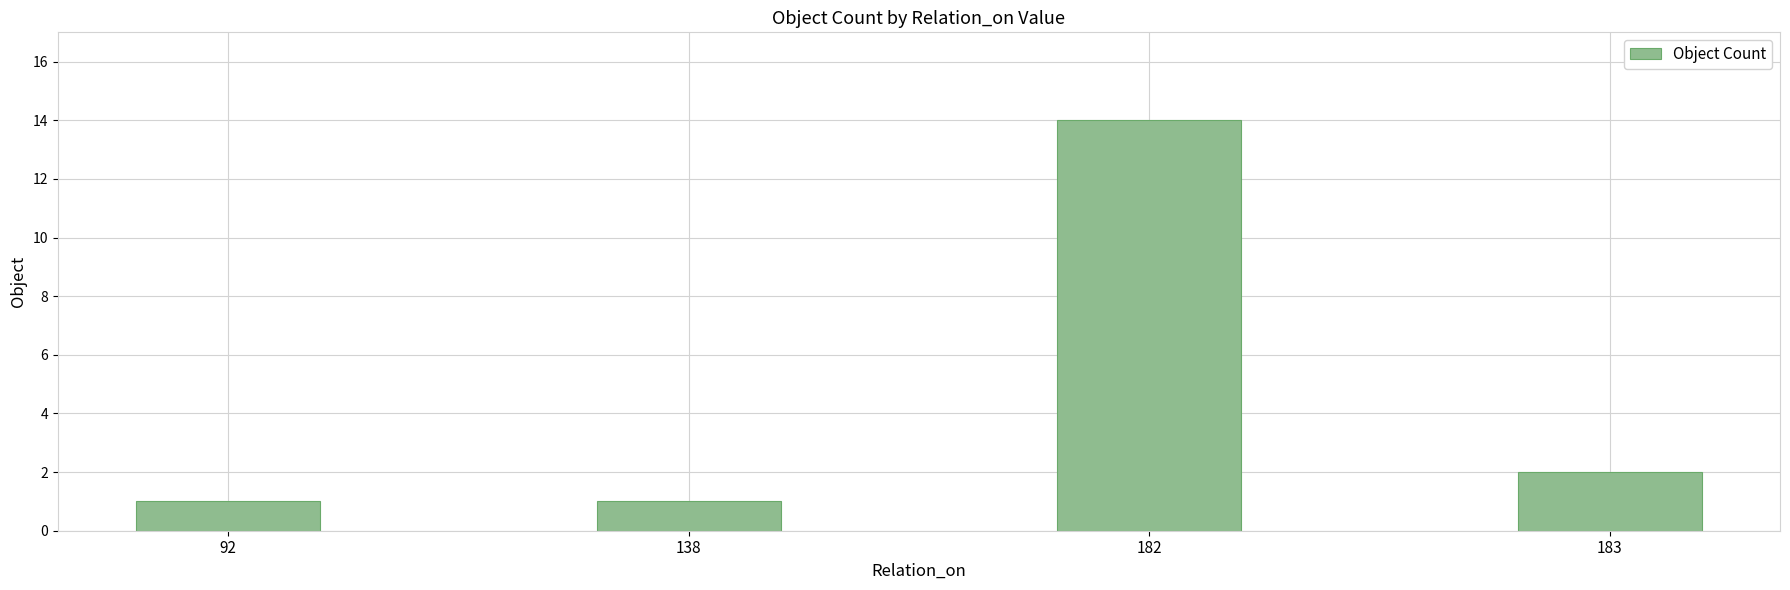

Is it true that the value at 182 is 14?

True